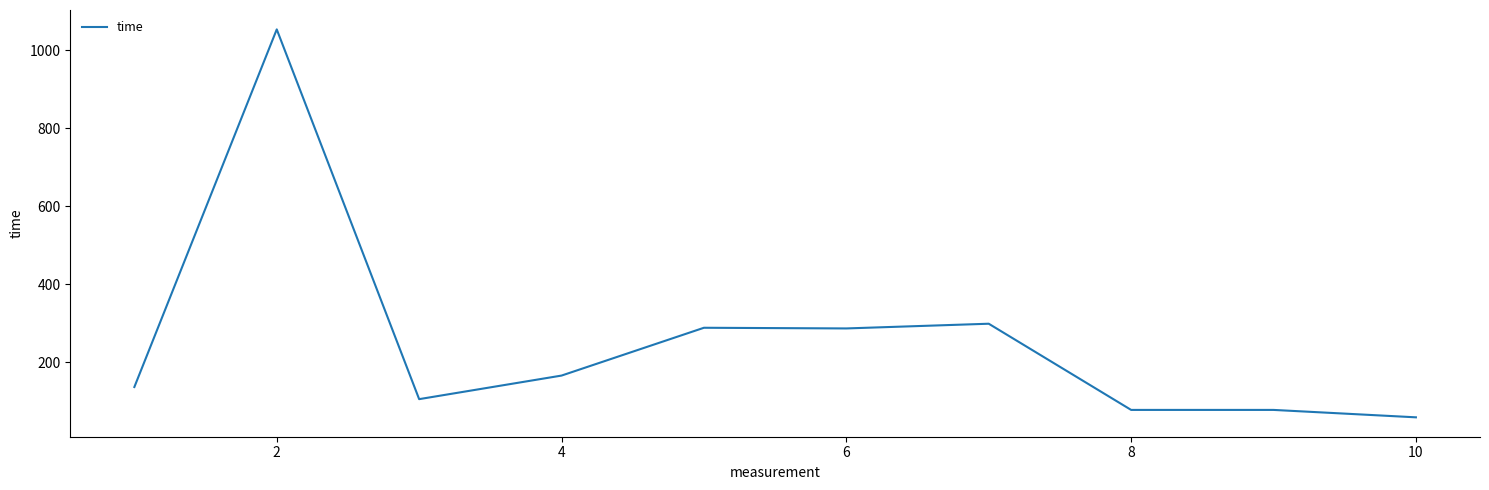

What is the difference between the maximum and minimum values?

994.9